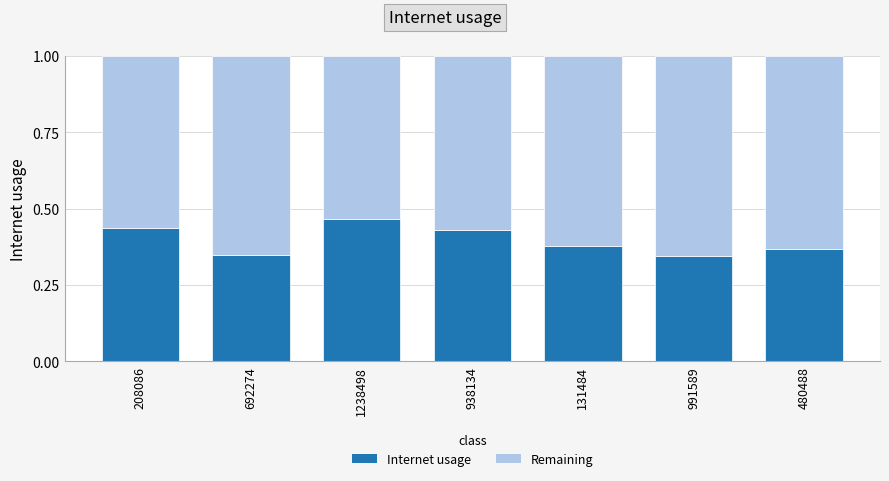

What is the sum of the Internet usage values at 1238498 and 991589?

0.8